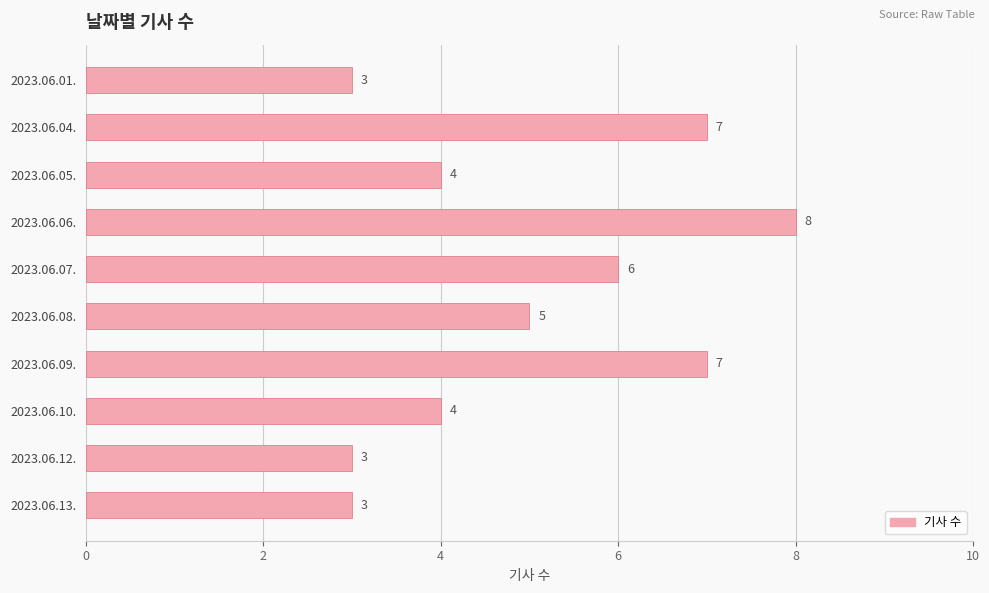

Read the value at 2023.06.12..

3